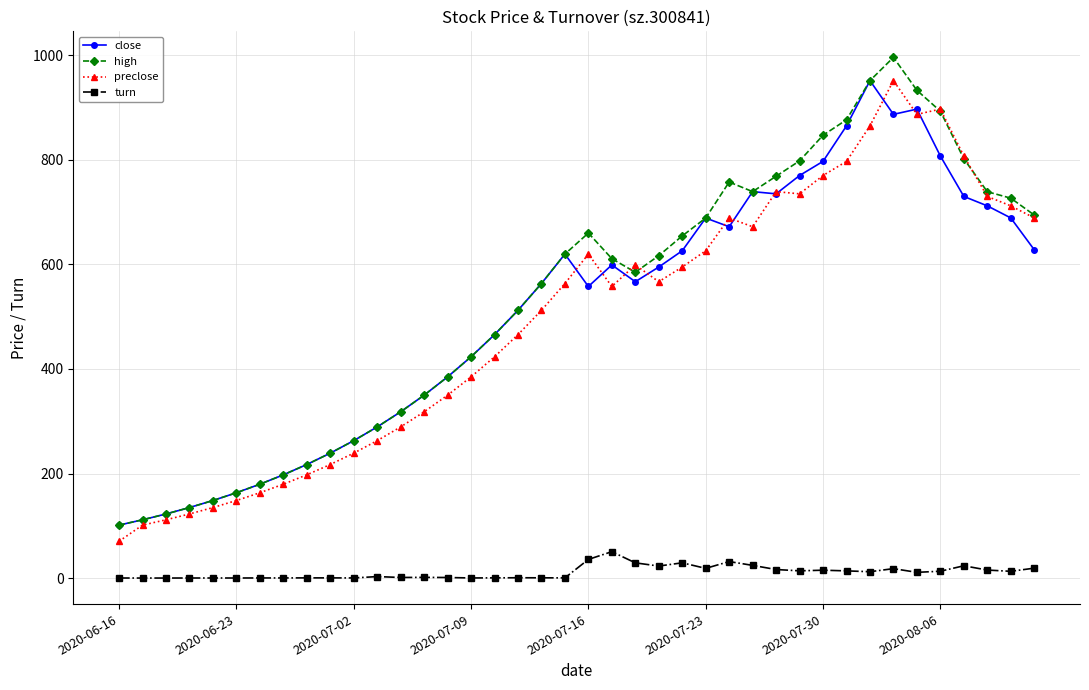

What is the maximum value shown in the chart?

996.0